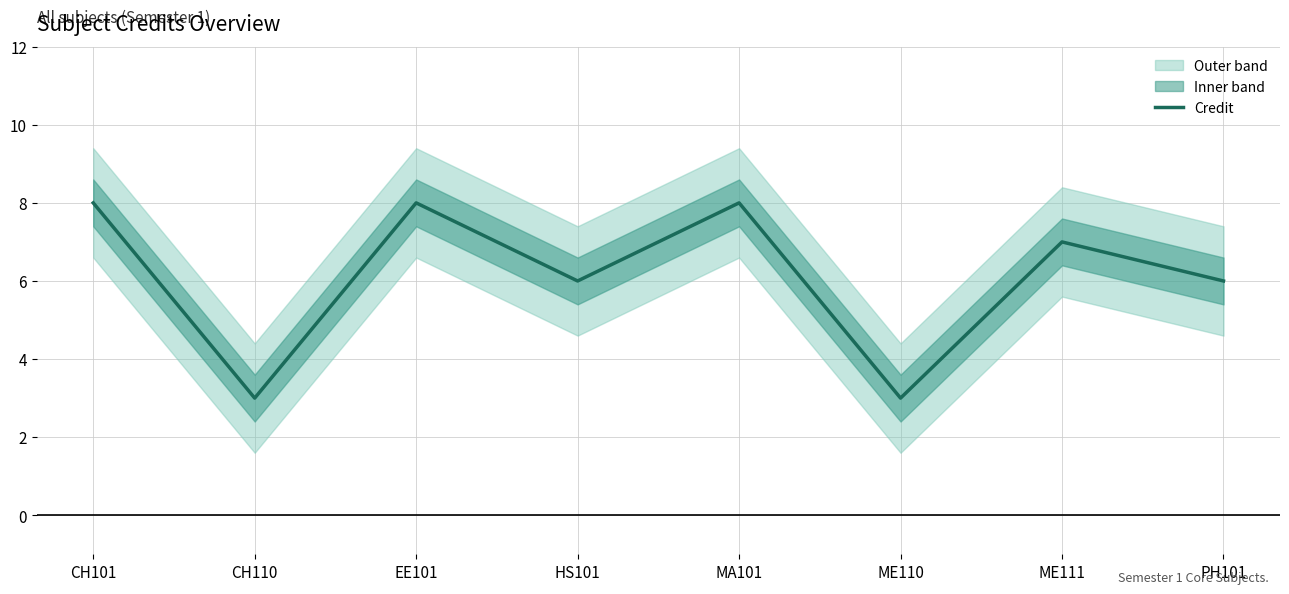

What is the maximum value shown in the chart?

8